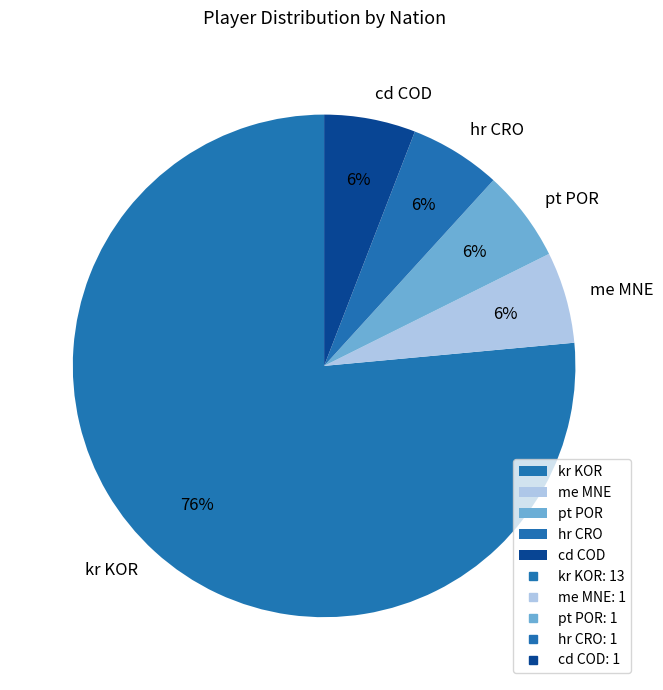

To the nearest percent, what is the combined percentage of kr KOR and hr CRO?

82%